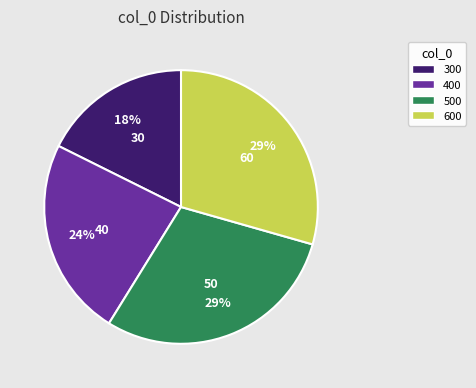

What percentage is the 600 slice, to the nearest percent?

29%